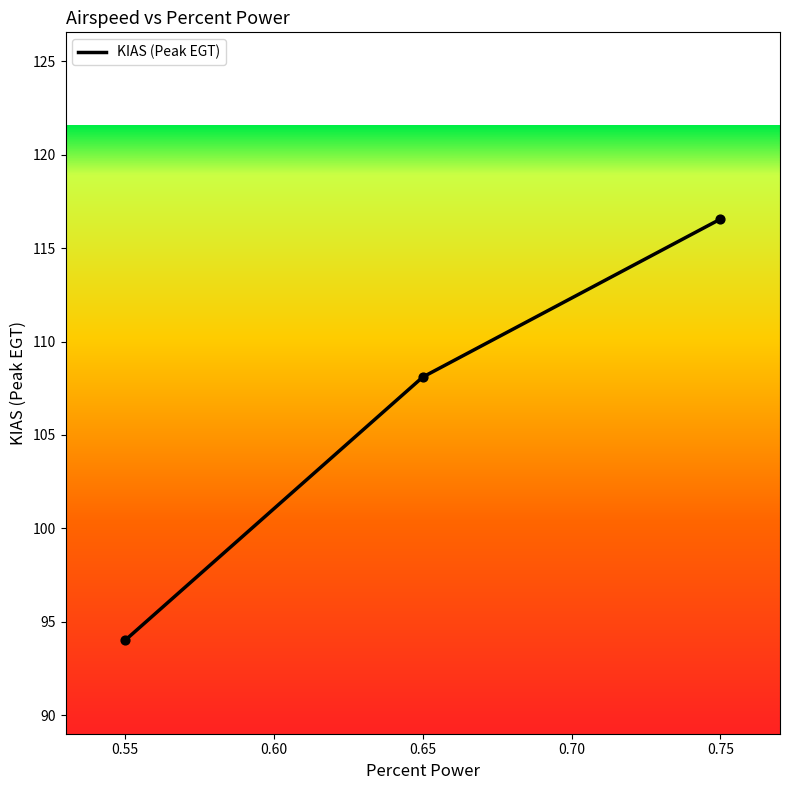

Between 0.75 and 0.55, which is larger?

0.75